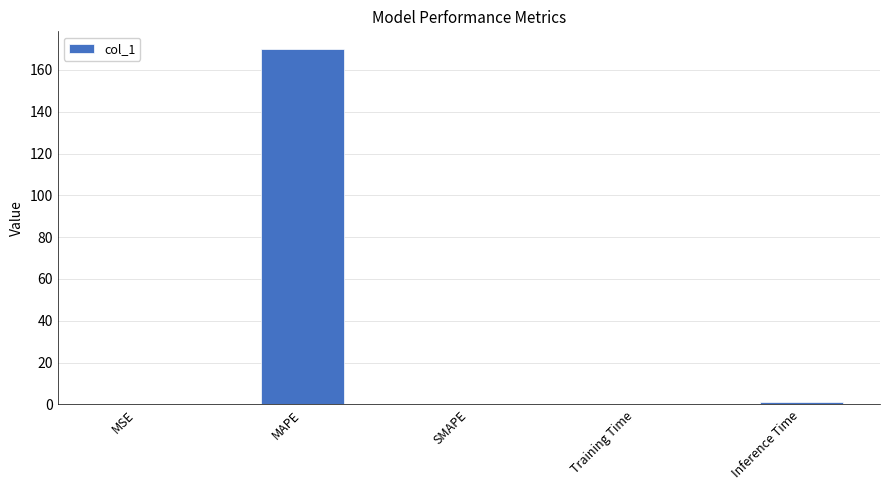

What is the average value?

34.2